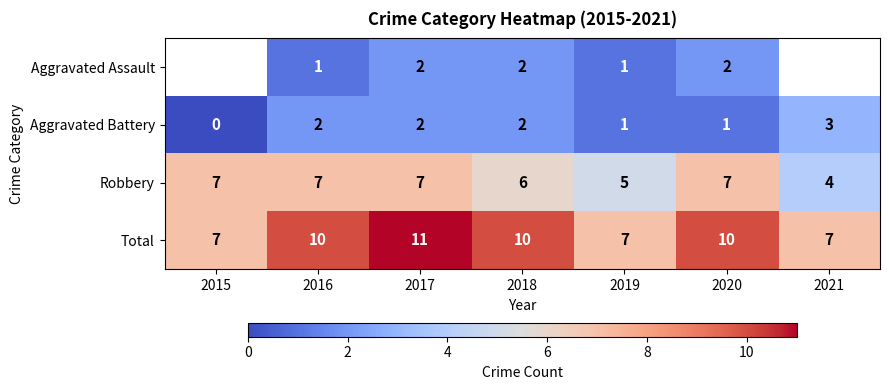

How many categories are shown in the chart?

7